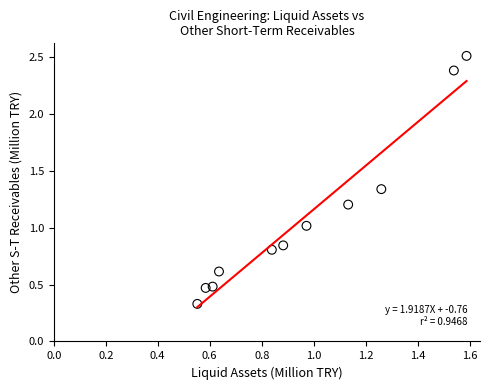

What is the range of X values (max minus min)?

1.0